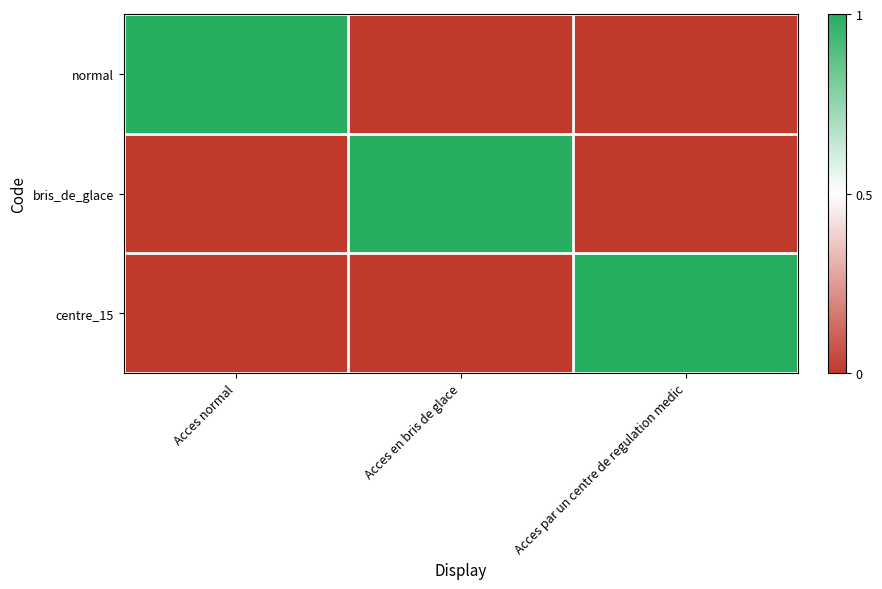

Reading right to left, list all the values displayed in this chart.

normal: Acces par un centre de regulation medic=0	Acces en bris de glace=0	Acces normal=1
bris_de_glace: Acces par un centre de regulation medic=0	Acces en bris de glace=1	Acces normal=0
centre_15: Acces par un centre de regulation medic=1	Acces en bris de glace=0	Acces normal=0